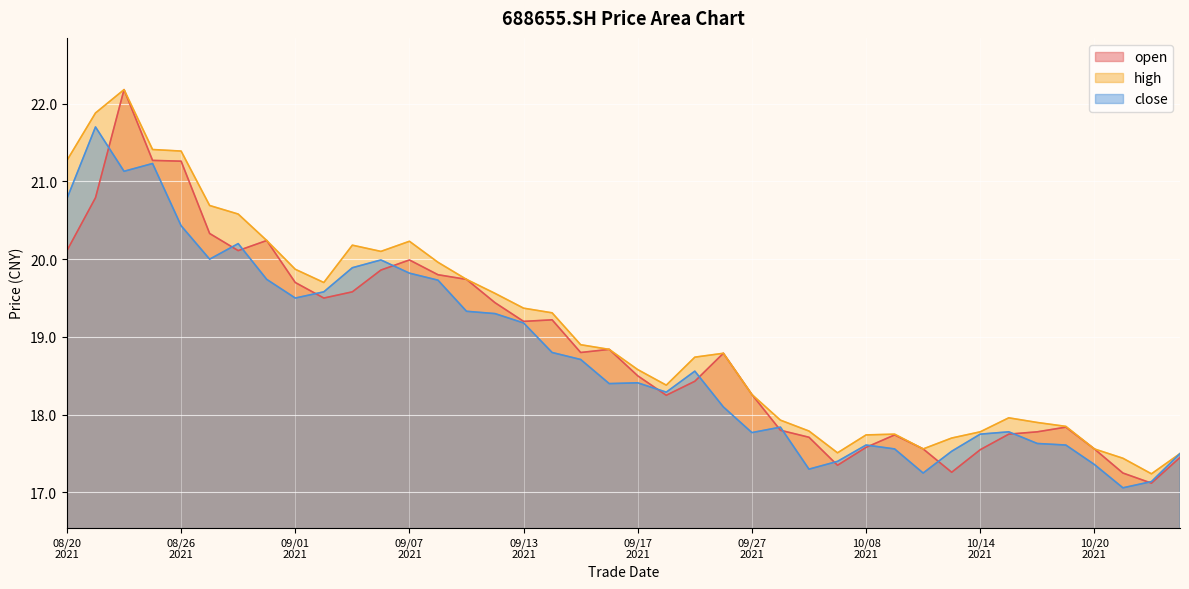

At which category is the sum across all series the highest?

20210824